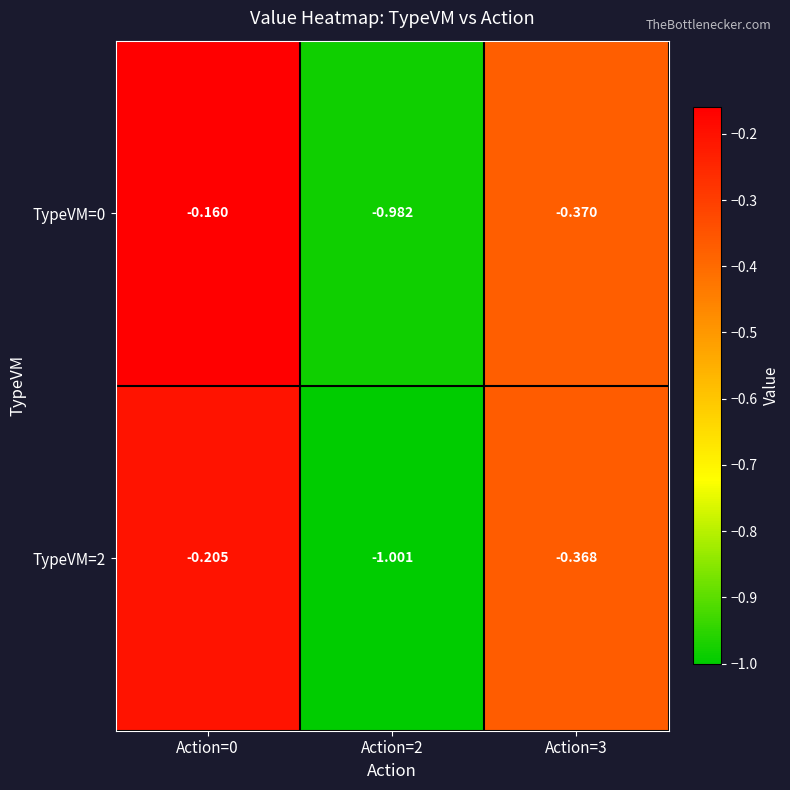

Which series has the widest spread of values?

TypeVM=0